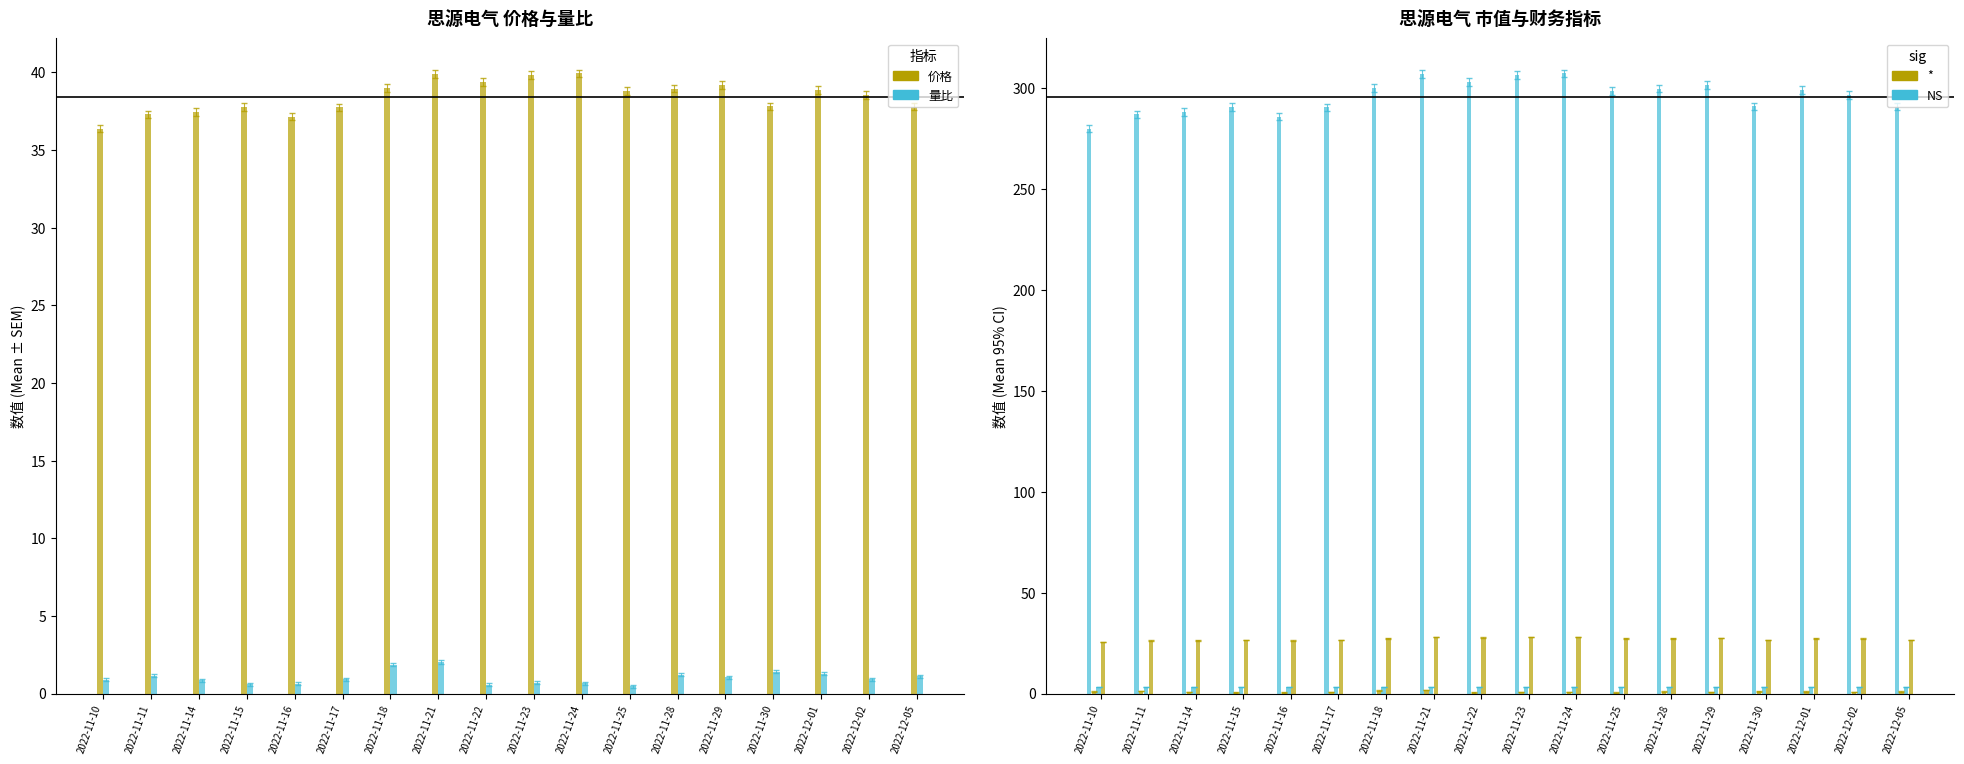

What is the value of the 市净率 bar at the 18th from the left?

3.2